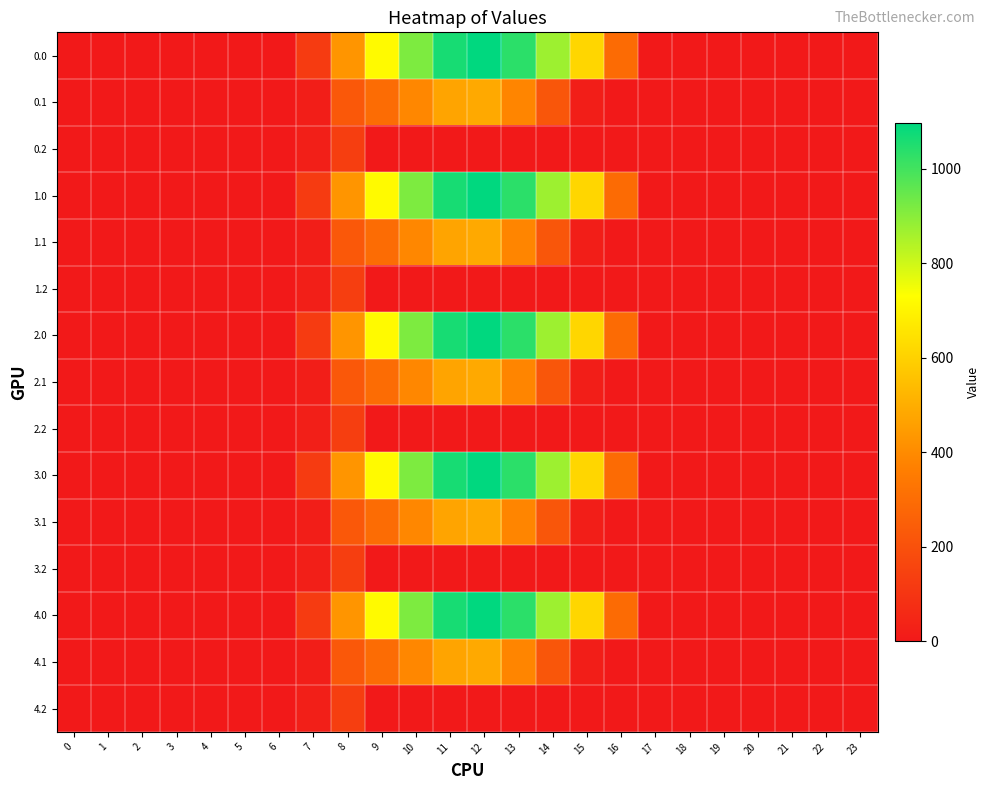

Count the number of categories in the chart.

24